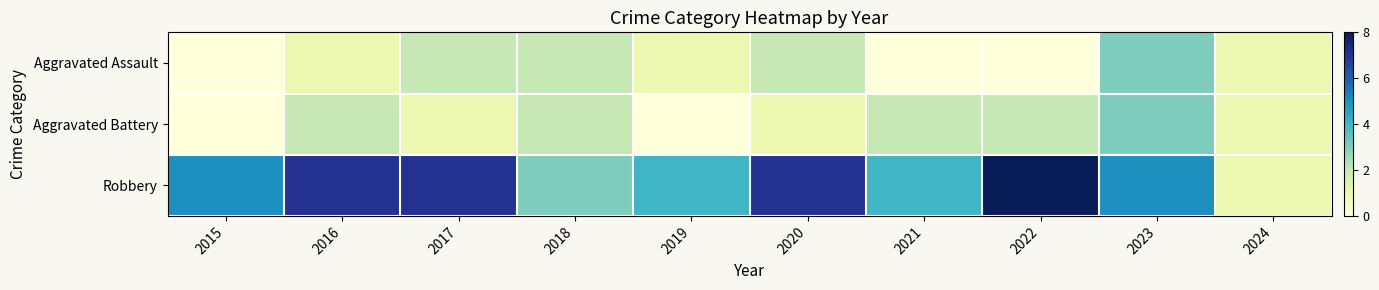

Which category has the lowest value across all series?

2015